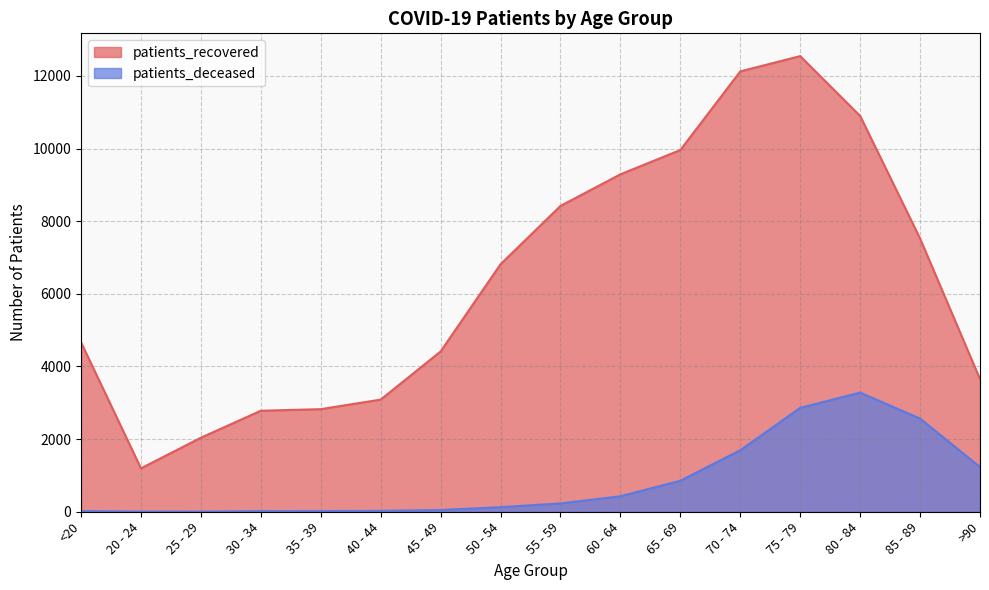

How many lines are shown in the chart?

2